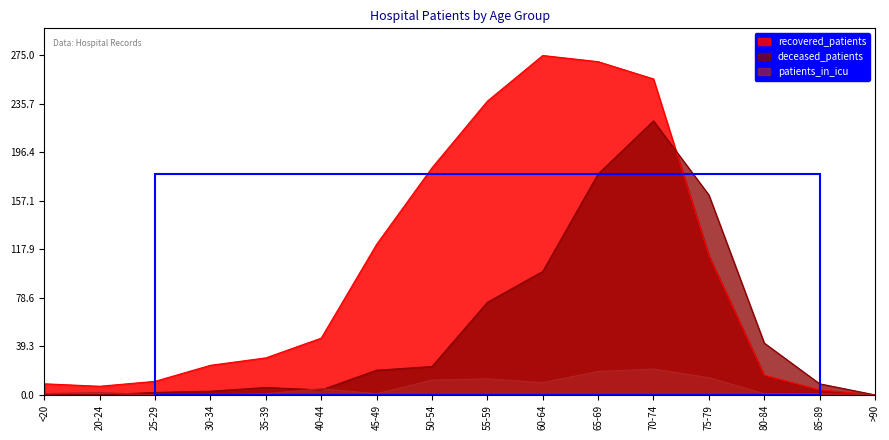

Where is the first local minimum for patients_in_icu?

45-49